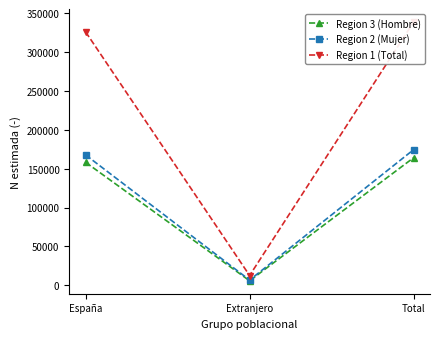

Reading right to left, what are all the values shown in this chart?

Region 3 (Hombre): Total=164110	Extranjero=5835	España=158275
Region 2 (Mujer): Total=174510	Extranjero=6768	España=167742
Region 1 (Total): Total=338620	Extranjero=12603	España=326017